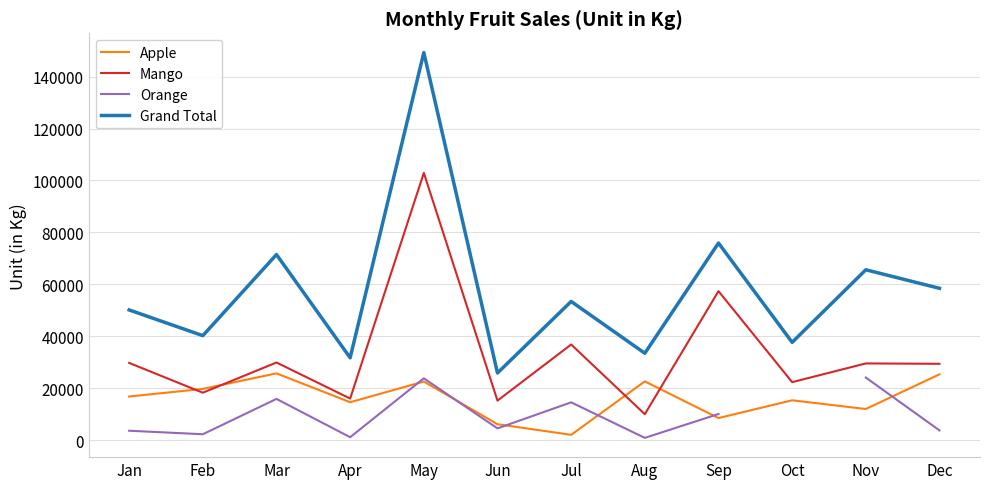

Which label corresponds to the largest value in the chart?

May